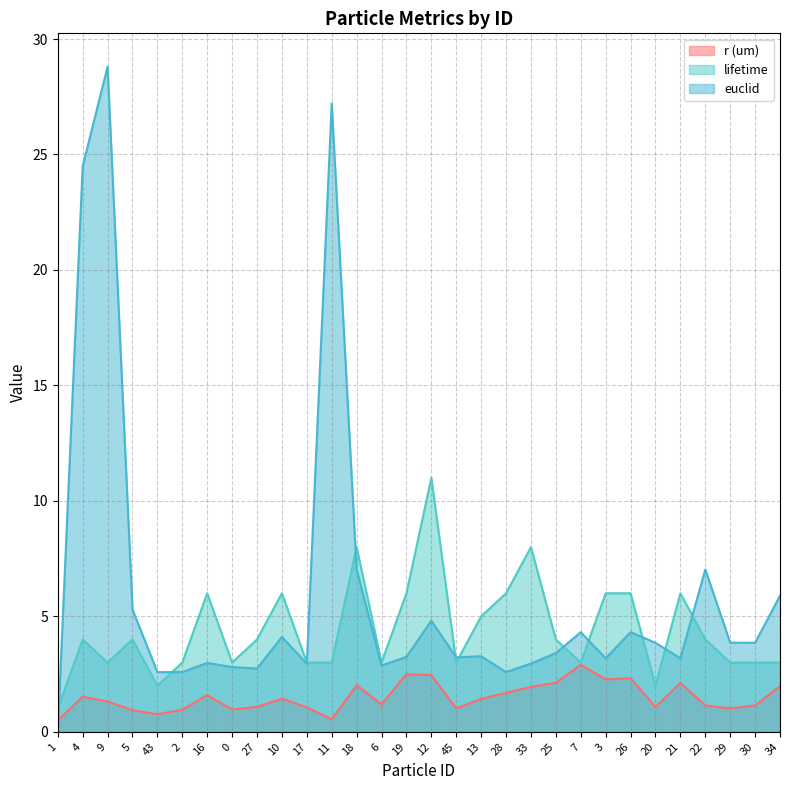

Does the chart have visible grid lines?

Yes